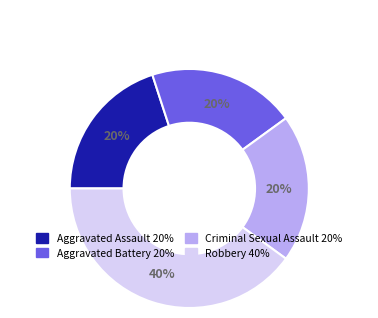

What is the ratio of the value at Aggravated Battery to the value at Criminal Sexual Assault?

1.0